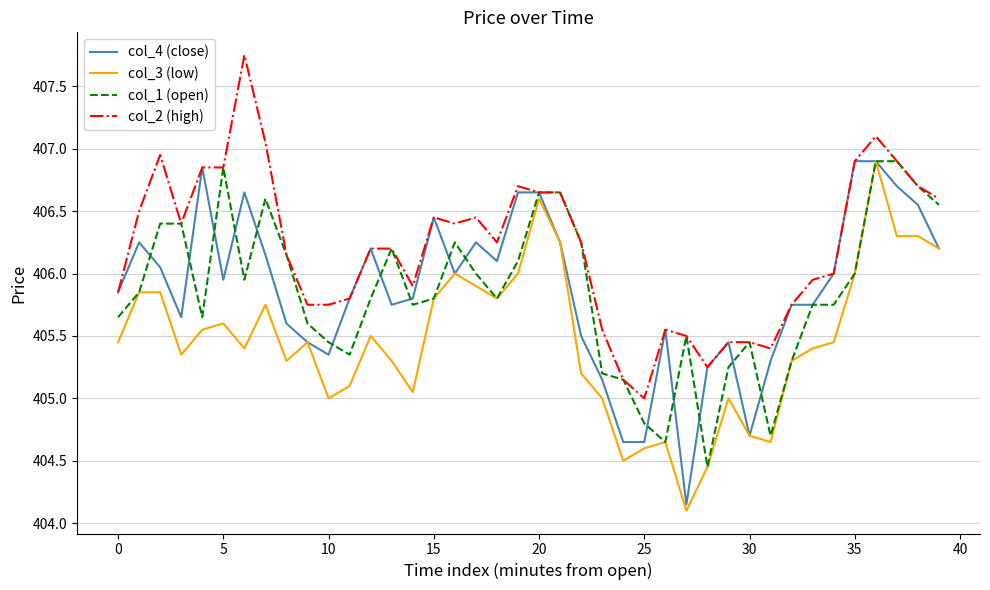

Which series has the largest total across all categories?

col_2 (high)